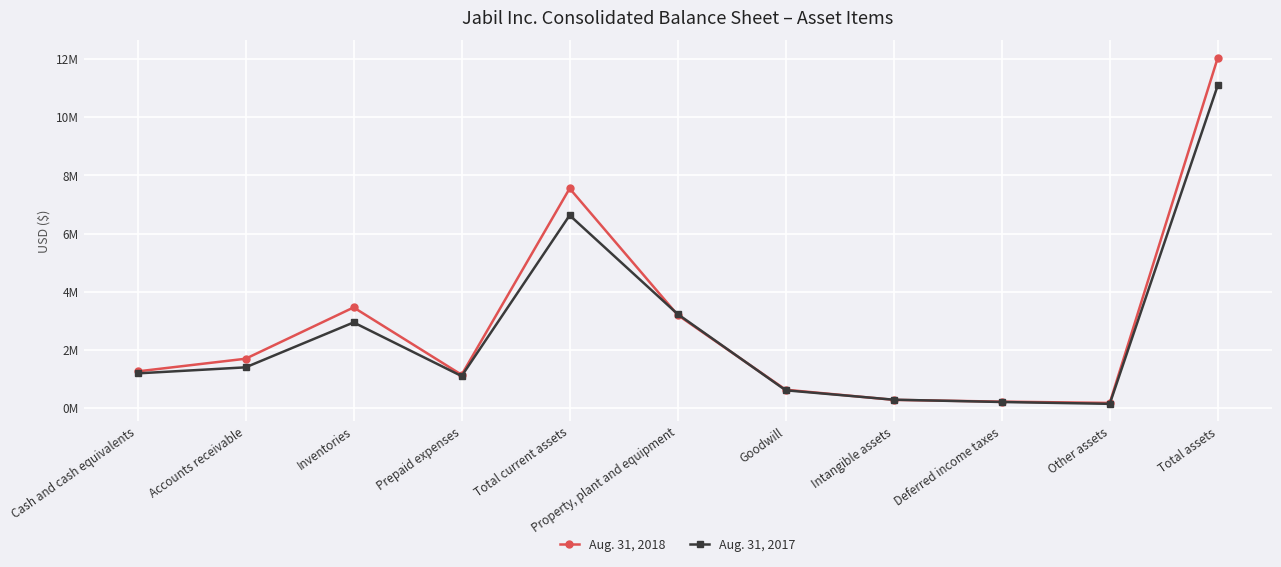

Is this an area chart (filled region under the line)?

No